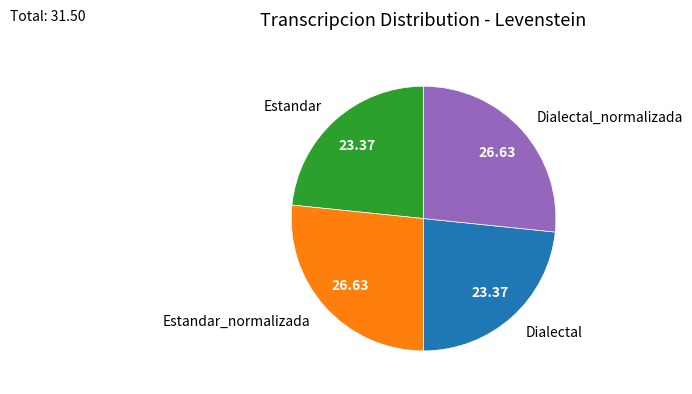

Is the sum of Estandar_normalizada and Dialectal_normalizada greater than half?

Yes